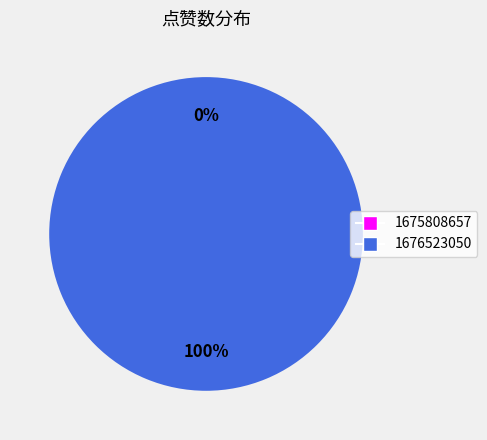

What percentage do 1676523050 and 1675808657 together represent?

100.0%